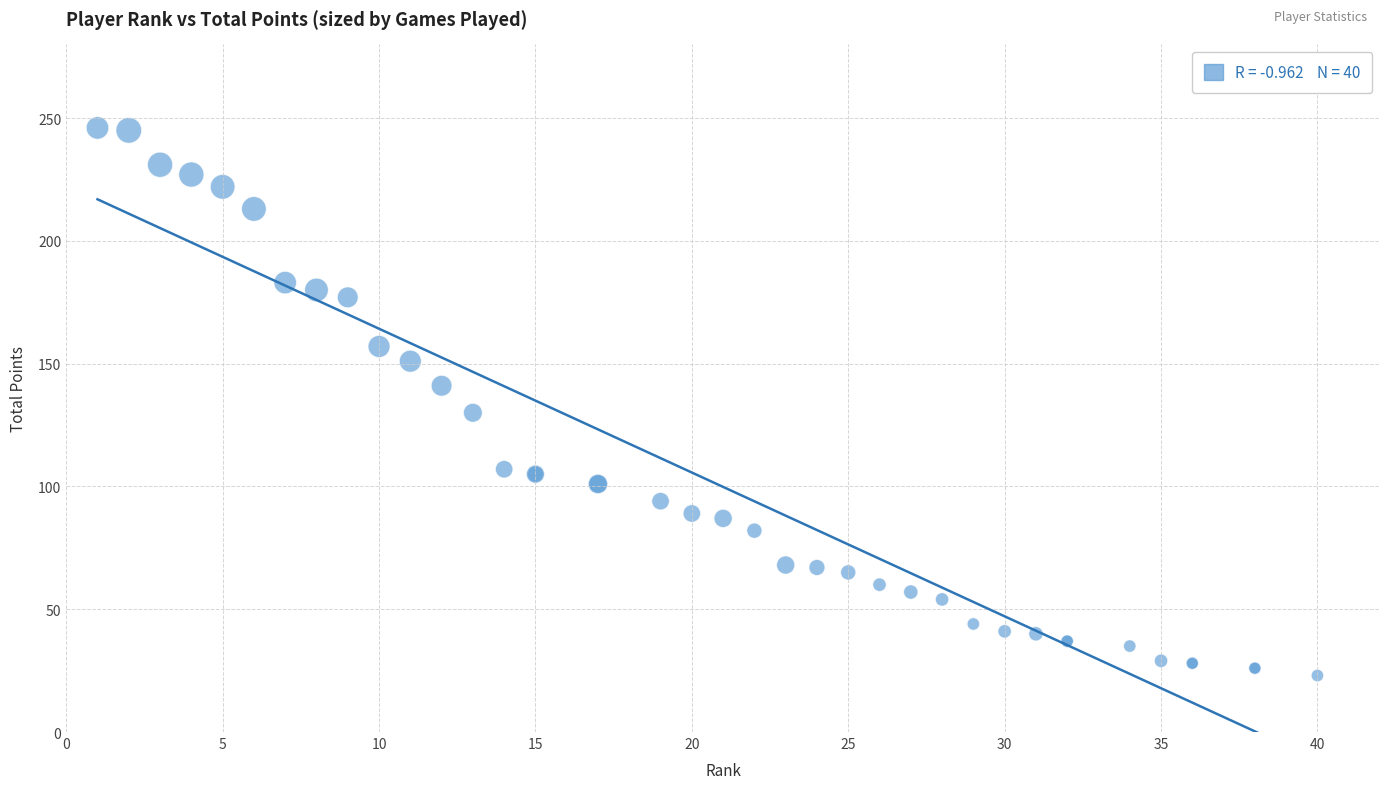

What Y value in the scatter plot is closest to 134?

130